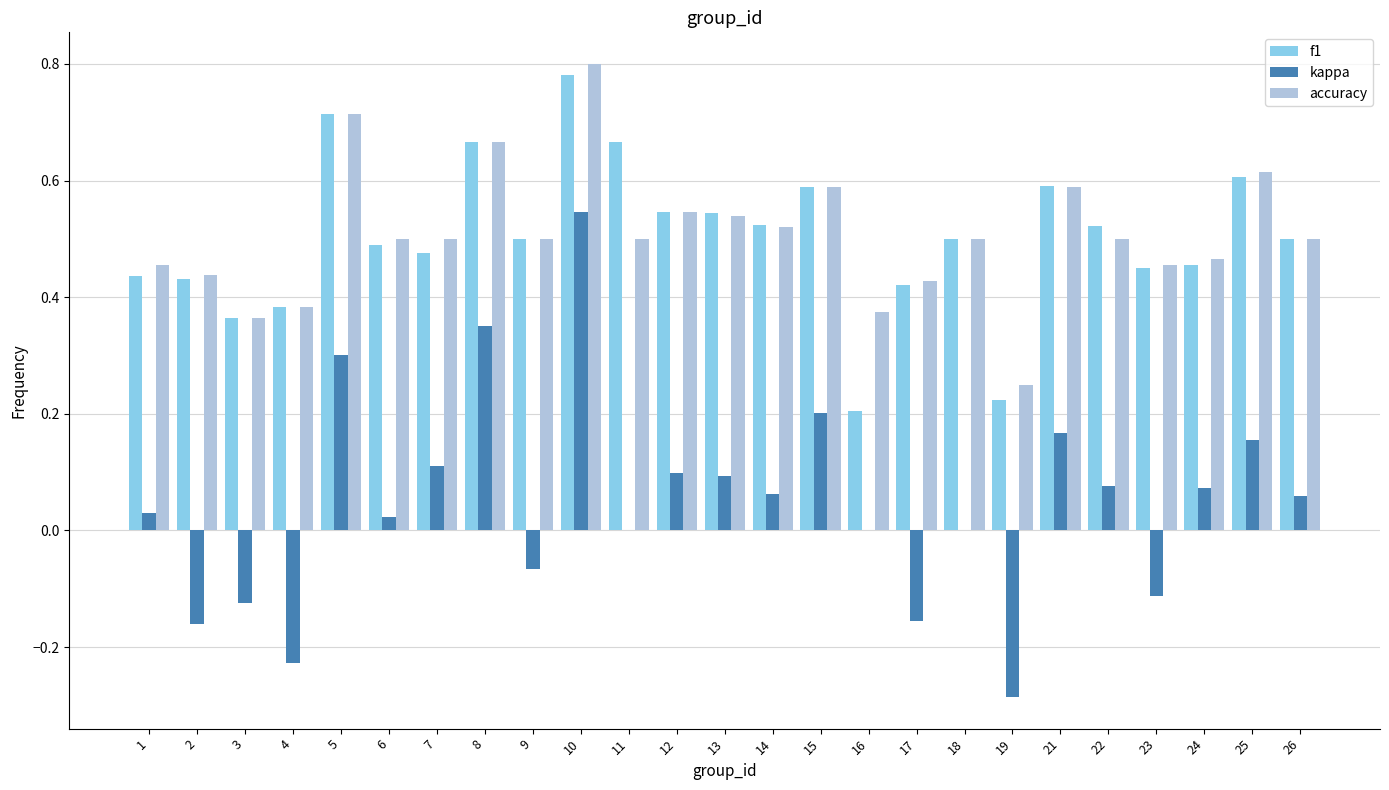

What is the sum of all accuracy values?

12.7